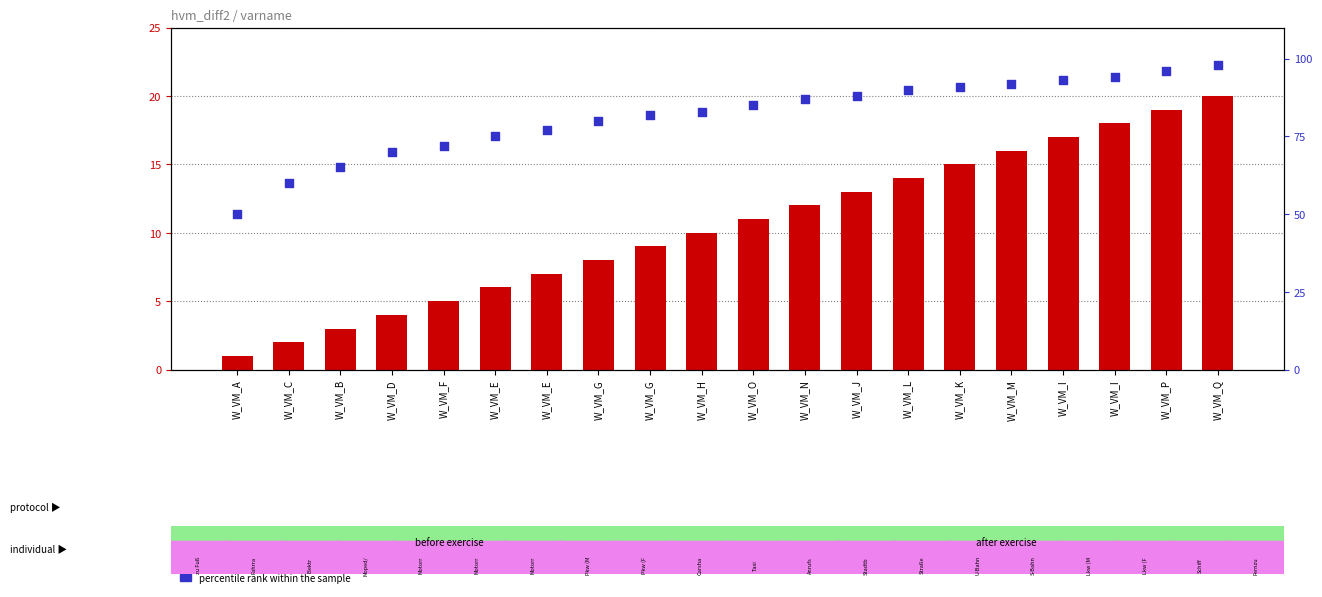

Which series has the largest Y range (max minus min)?

percentile rank within the sample